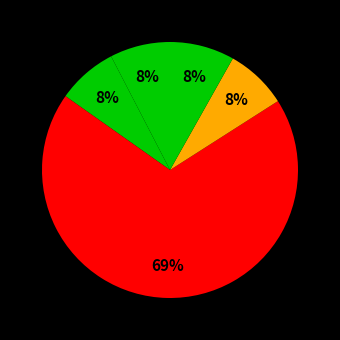

How many slices are in this pie chart?

5